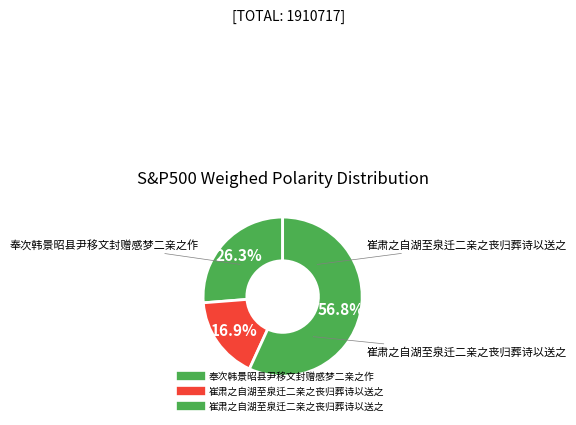

How many slices are in this pie chart?

3